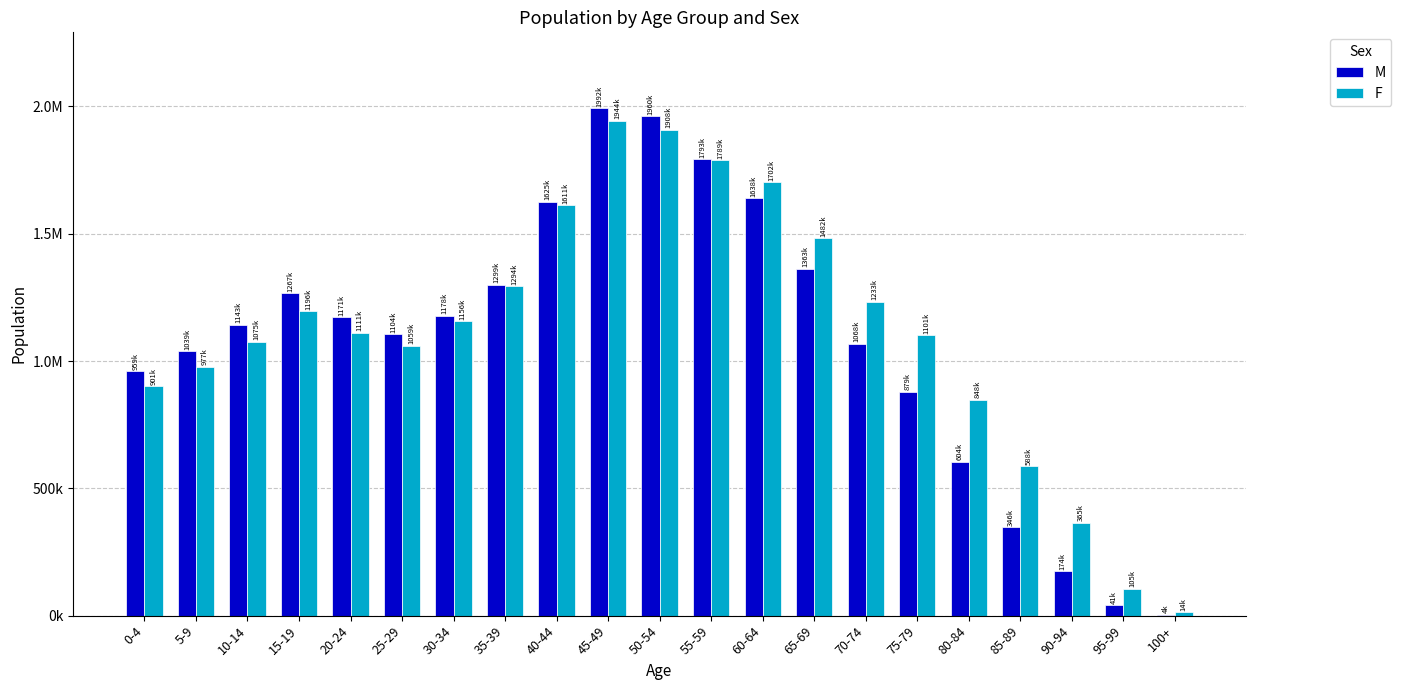

What are all the series names shown in the legend?

M, F